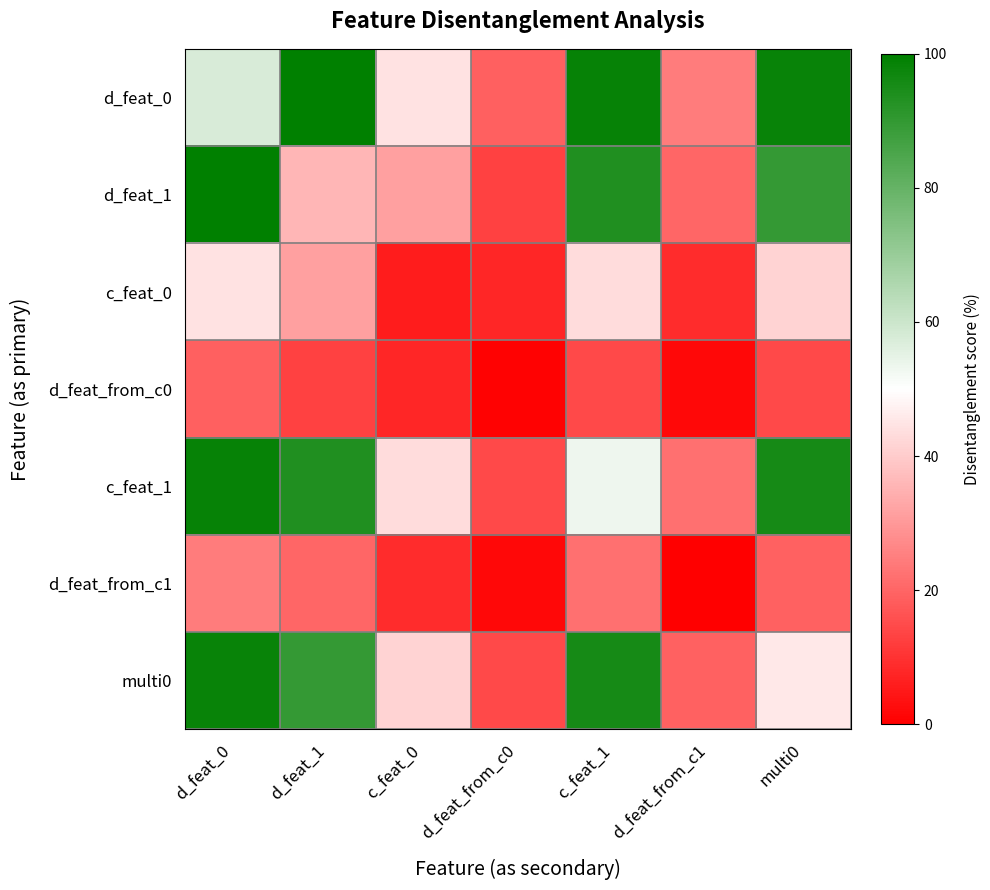

List the series in order of their peak value, lowest first.

d_feat_from_c0, d_feat_from_c1, c_feat_0, multi0, c_feat_1, d_feat_0, d_feat_1